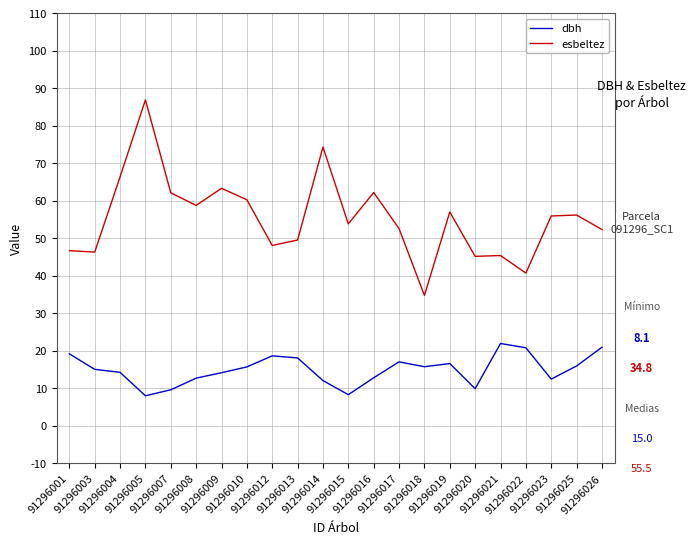

What is the maximum value shown in the chart?

87.0